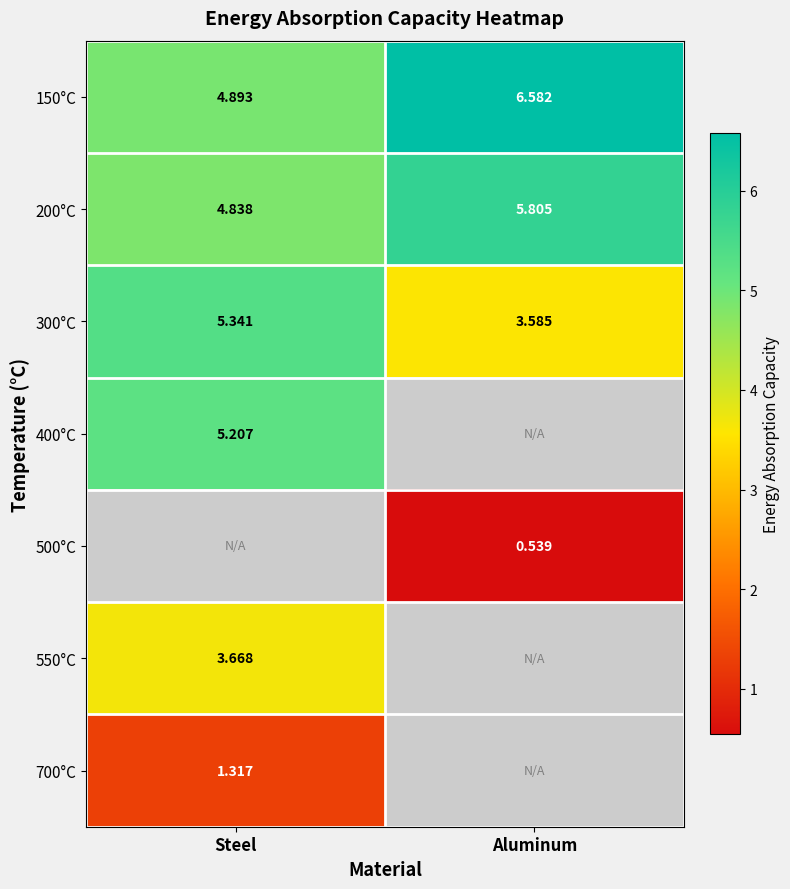

List the labels in order of 150°C value, largest first.

Aluminum, Steel